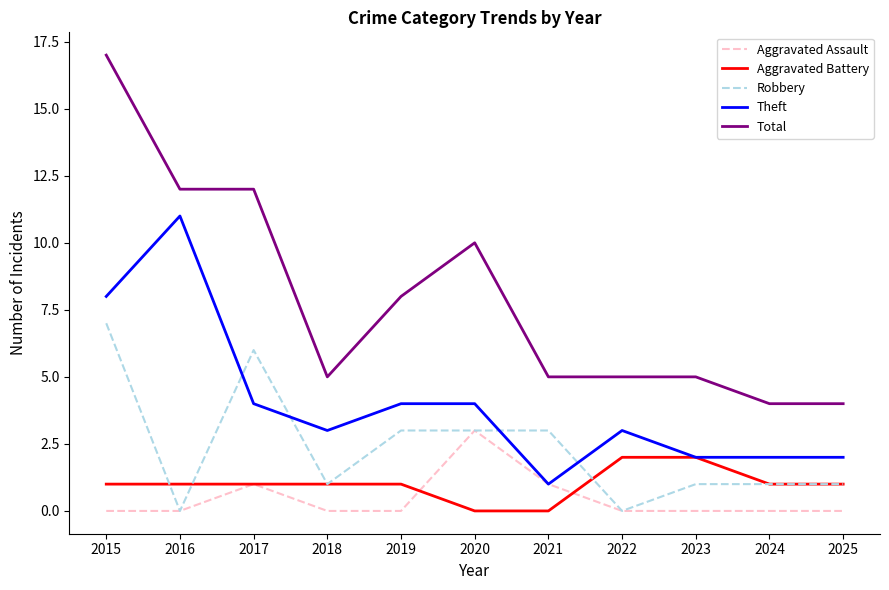

Where do Theft and Robbery first cross each other?

2016 and 2017